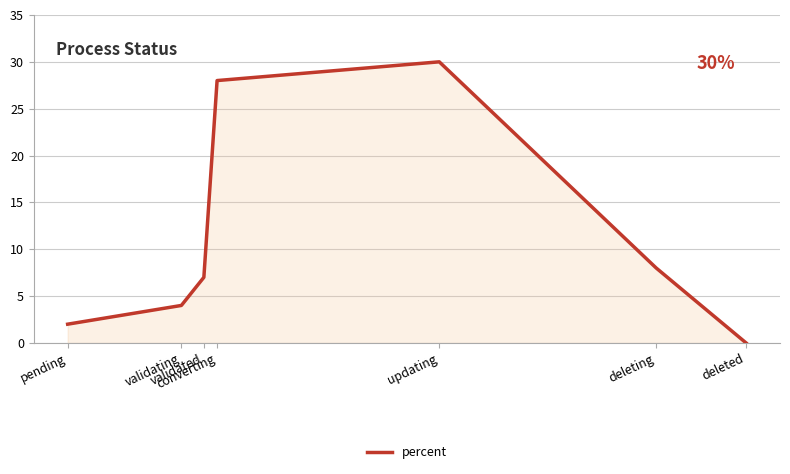

At which label is the value closest to 15?

deleting